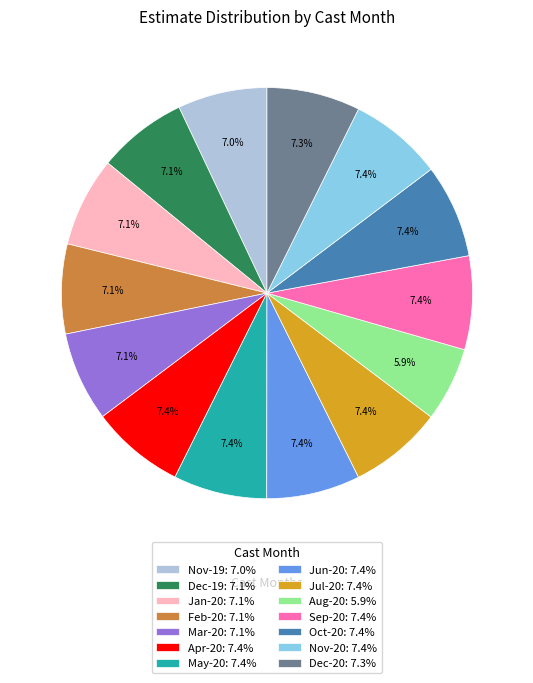

Count the number of slices in the pie.

14